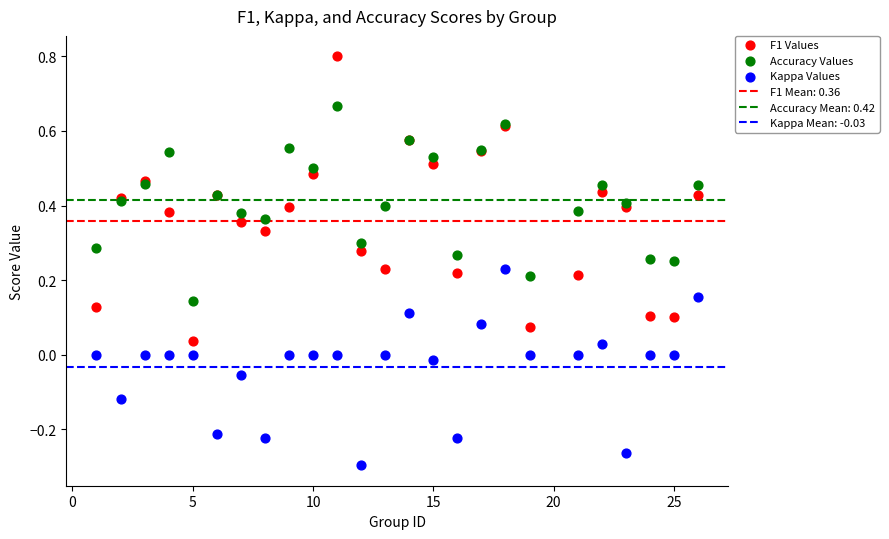

Which series contains the highest Y value?

F1 Values